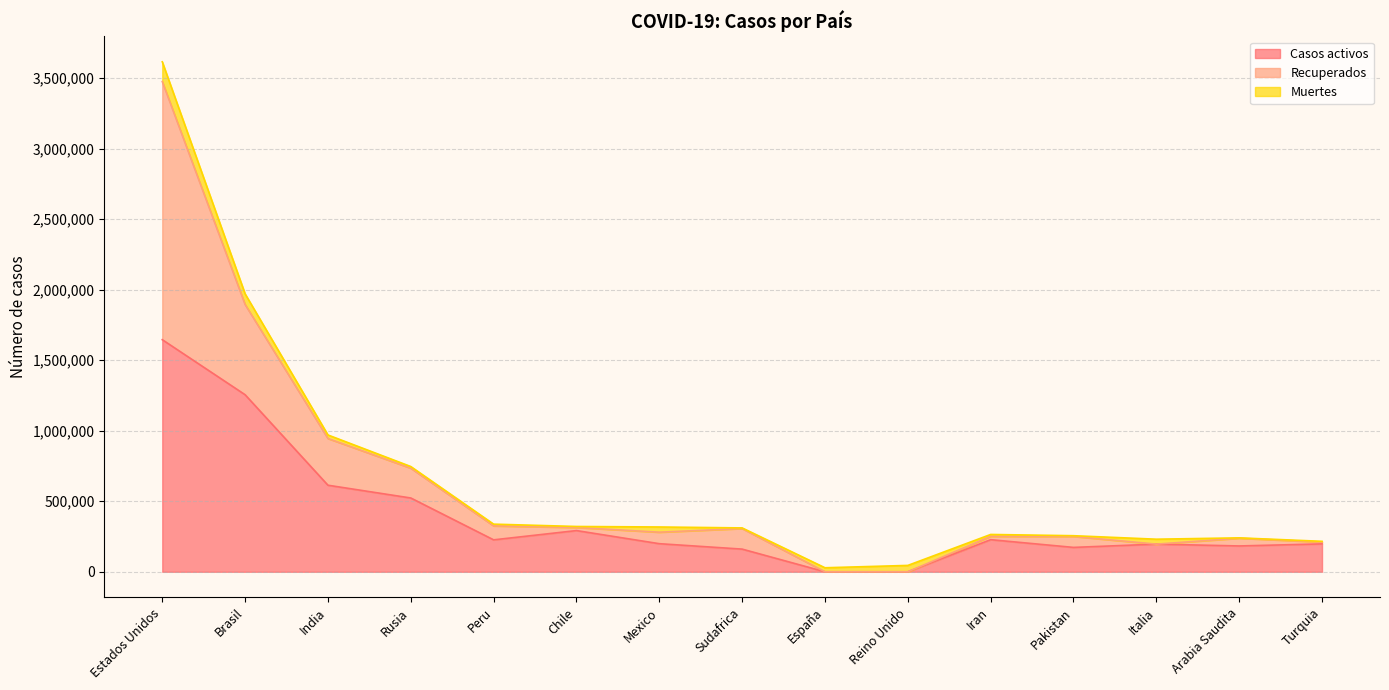

True or false: Recuperados has more than 2 points higher than both neighbors.

False